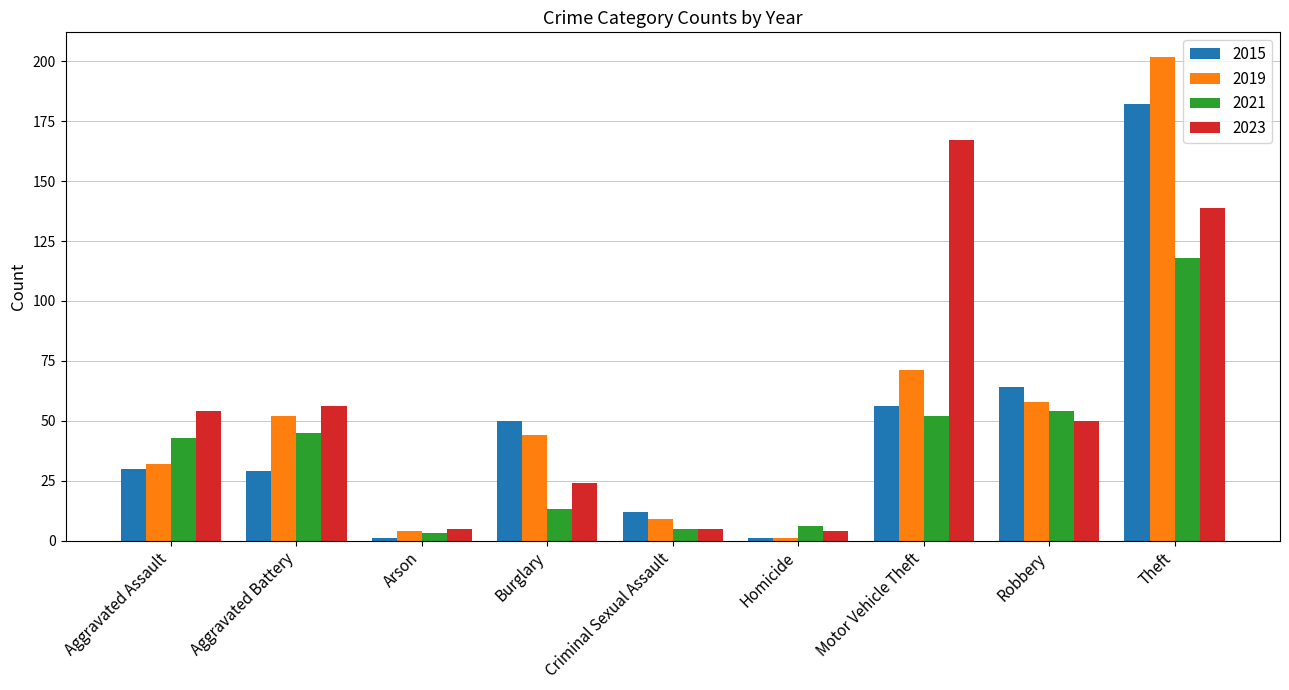

Rank the categories by 2019 value from lowest to highest.

Homicide, Arson, Criminal Sexual Assault, Aggravated Assault, Burglary, Aggravated Battery, Robbery, Motor Vehicle Theft, Theft